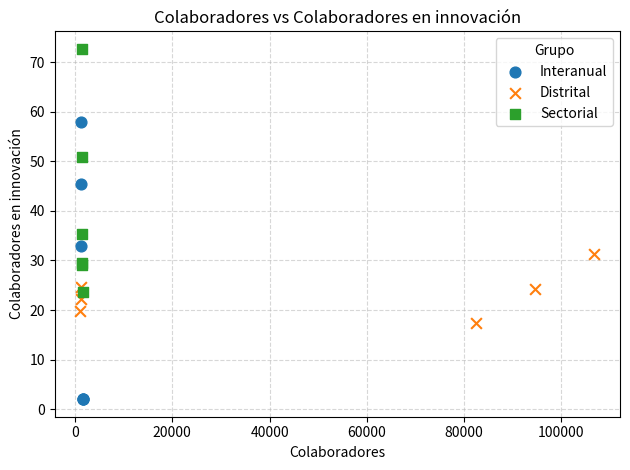

Which series reaches the minimum Y coordinate?

Interanual